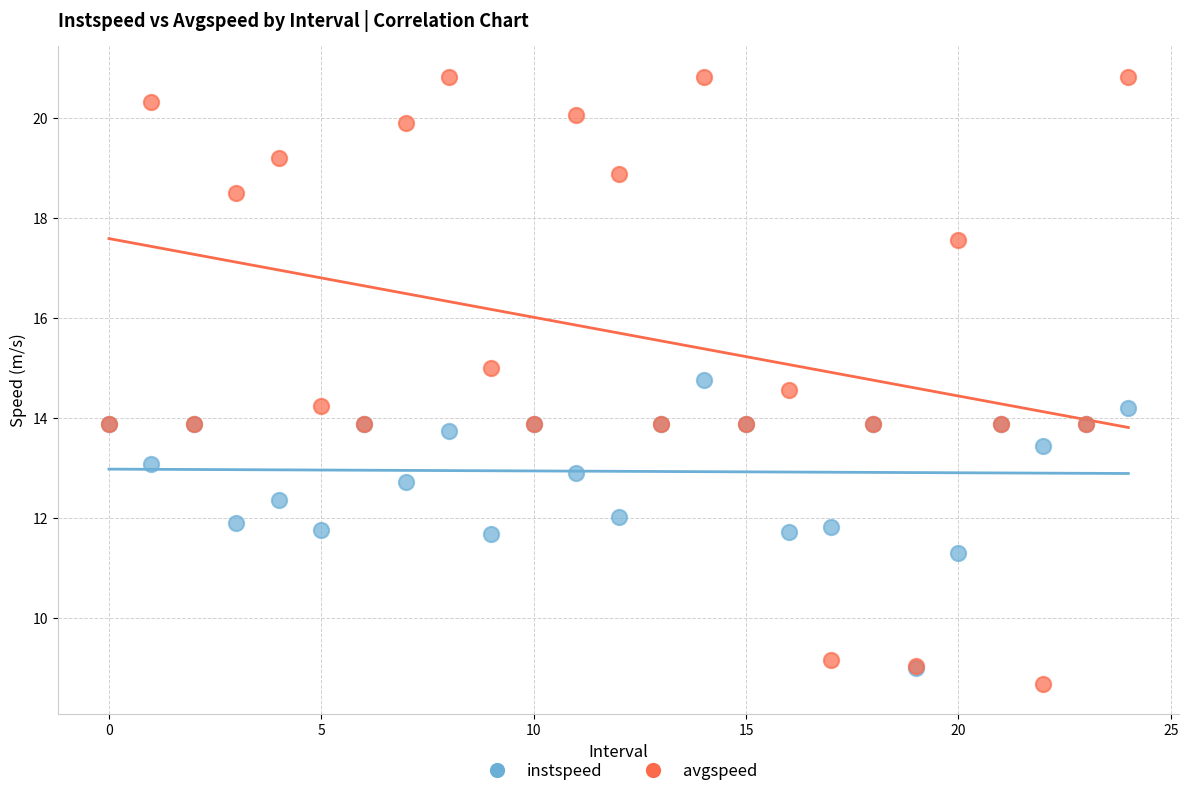

In the instspeed series, what Y value is closest to 11?

11.3